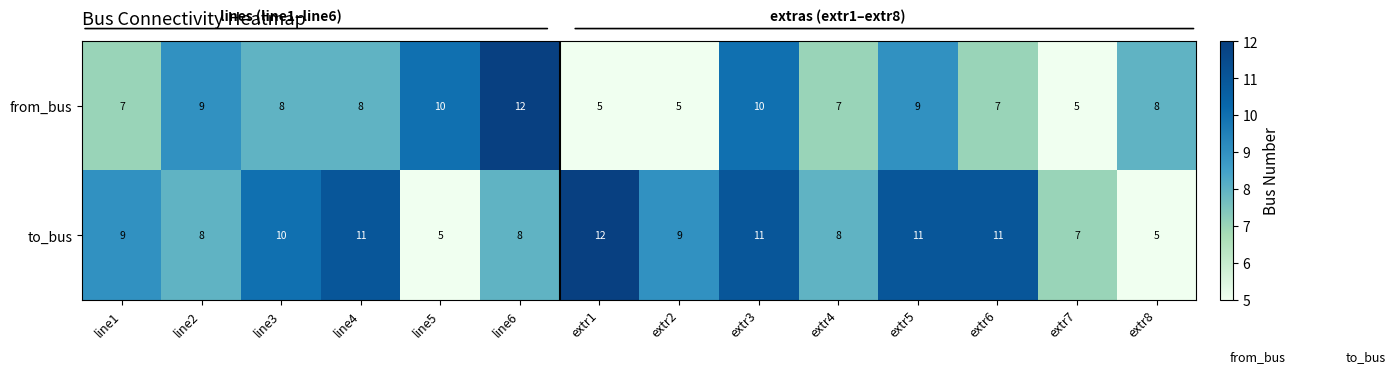

What is the maximum value shown in the chart?

12